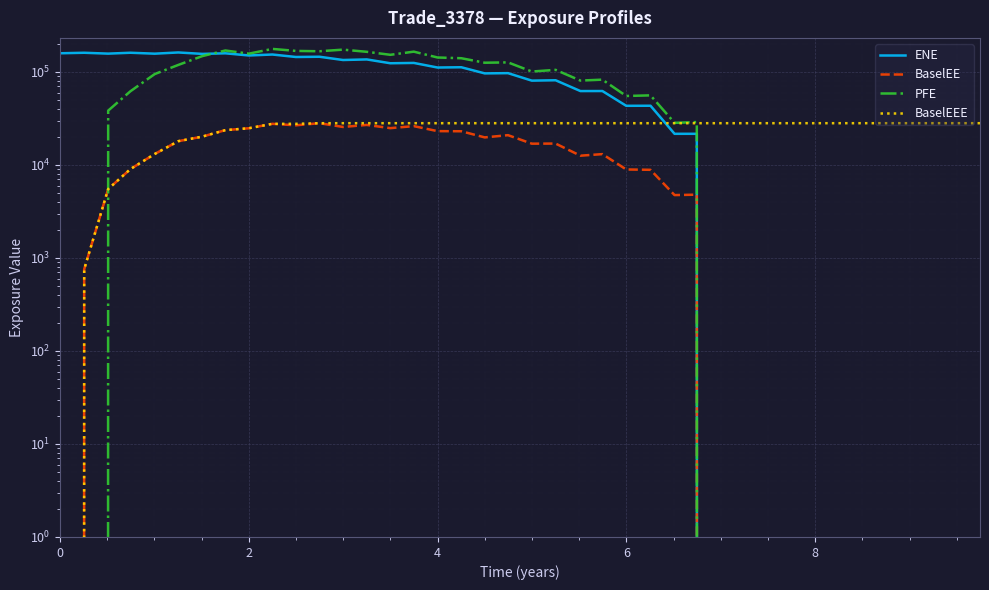

Reading left to right, list all the values displayed in this chart.

ENE: 158549.0	160556.0	157133.0	160613.0	156955.0	161762.0	156132.0	158396.0	150131.0	153747.0	144557.0	145459.0	134208.0	136122.0	123824.0	124829.0	111401.0	112176.0	96350.7	96931.5	80529.1	81290.0	62206.1	62259.1	43190.2	43249.1	21593.7	21599.6	0.0	0.0	0.0	0.0	0.0	0.0	0.0	0.0	0.0	0.0	0.0	0.0
BaselEE: 0.0	754.7	5503.1	9015.6	13104.0	17986.3	20148.3	23645.0	24776.0	27654.2	26658.1	28080.6	25585.6	26903.0	24846.6	26112.2	23067.8	23003.2	19756.2	20878.8	16915.6	16955.7	12561.3	13061.9	8931.8	8855.2	4736.5	4787.2	0.0	0.0	0.0	0.0	0.0	0.0	0.0	0.0	0.0	0.0	0.0	0.0
PFE: 0.0	0.0	38324.7	61894.7	94747.4	118768.0	147811.0	169807.0	157055.0	176625.0	168110.0	166658.0	173443.0	164380.0	152647.0	165006.0	142787.0	140268.0	125487.0	126508.0	100901.0	105163.0	80640.3	82512.7	55085.8	55929.0	28320.3	28884.2	0.0	0.0	0.0	0.0	0.0	0.0	0.0	0.0	0.0	0.0	0.0	0.0
BaselEEE: 0.0	754.7	5503.1	9015.6	13104.0	17986.3	20148.3	23645.0	24776.0	27654.2	27654.2	28080.6	28080.6	28080.6	28080.6	28080.6	28080.6	28080.6	28080.6	28080.6	28080.6	28080.6	28080.6	28080.6	28080.6	28080.6	28080.6	28080.6	28080.6	28080.6	28080.6	28080.6	28080.6	28080.6	28080.6	28080.6	28080.6	28080.6	28080.6	28080.6